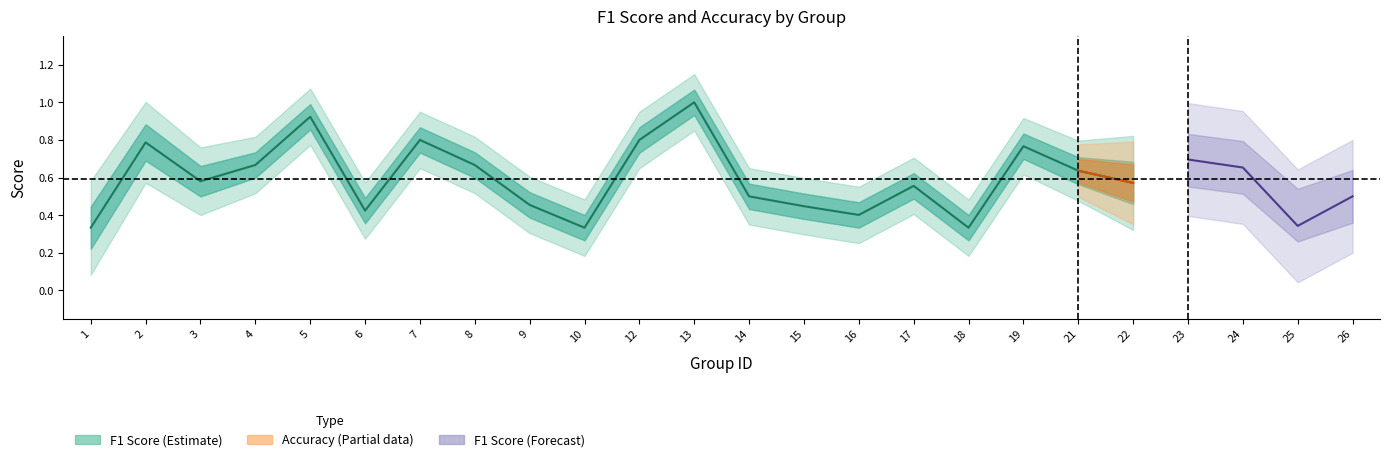

Where is the first local minimum for f1?

3